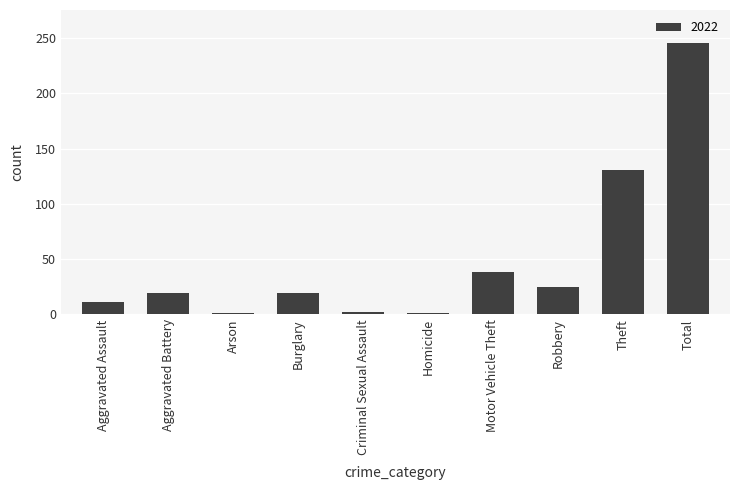

What is the difference between the maximum and minimum values?

245